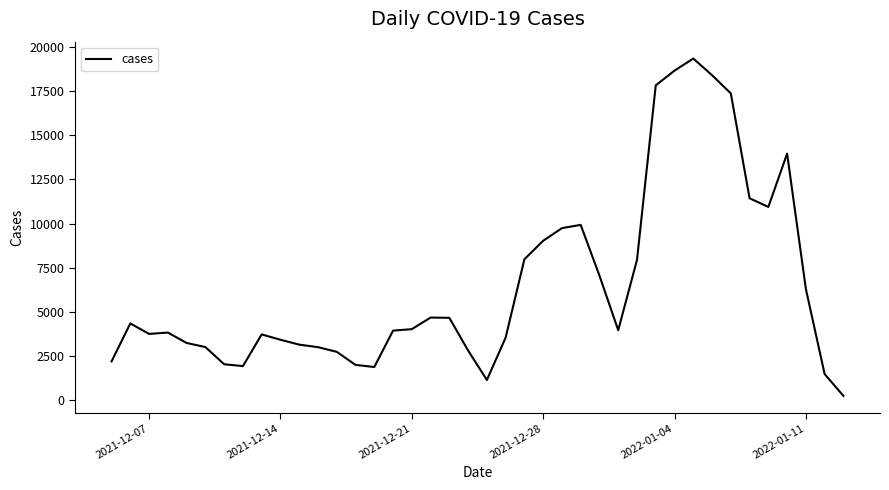

Does the chart have visible grid lines?

No